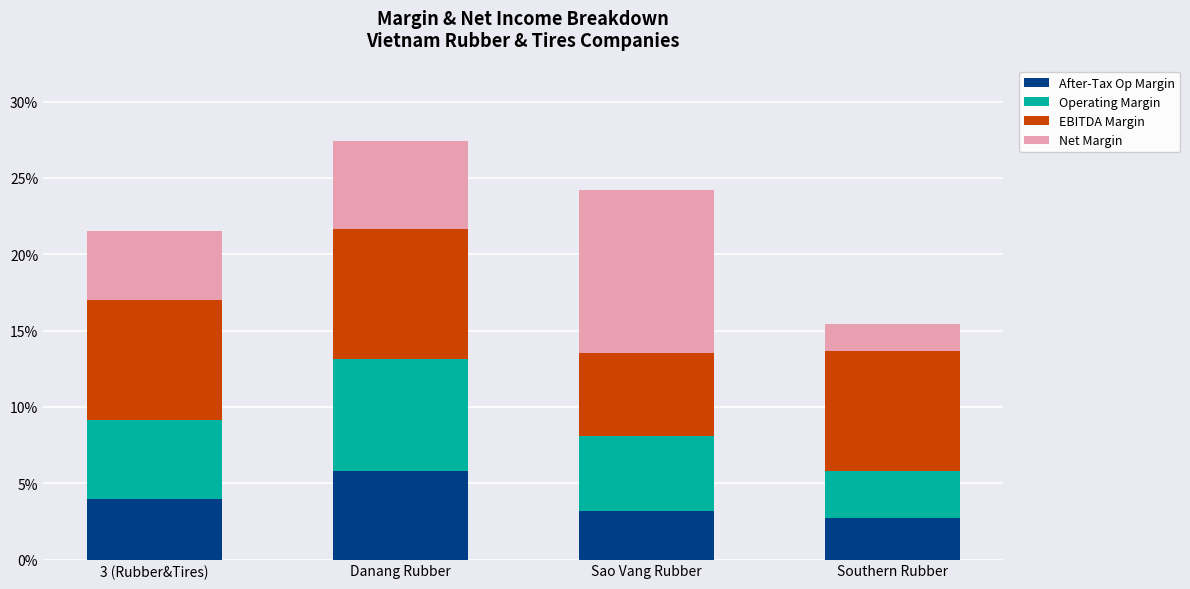

At which label is Operating Margin closest to 0?

Southern Rubber